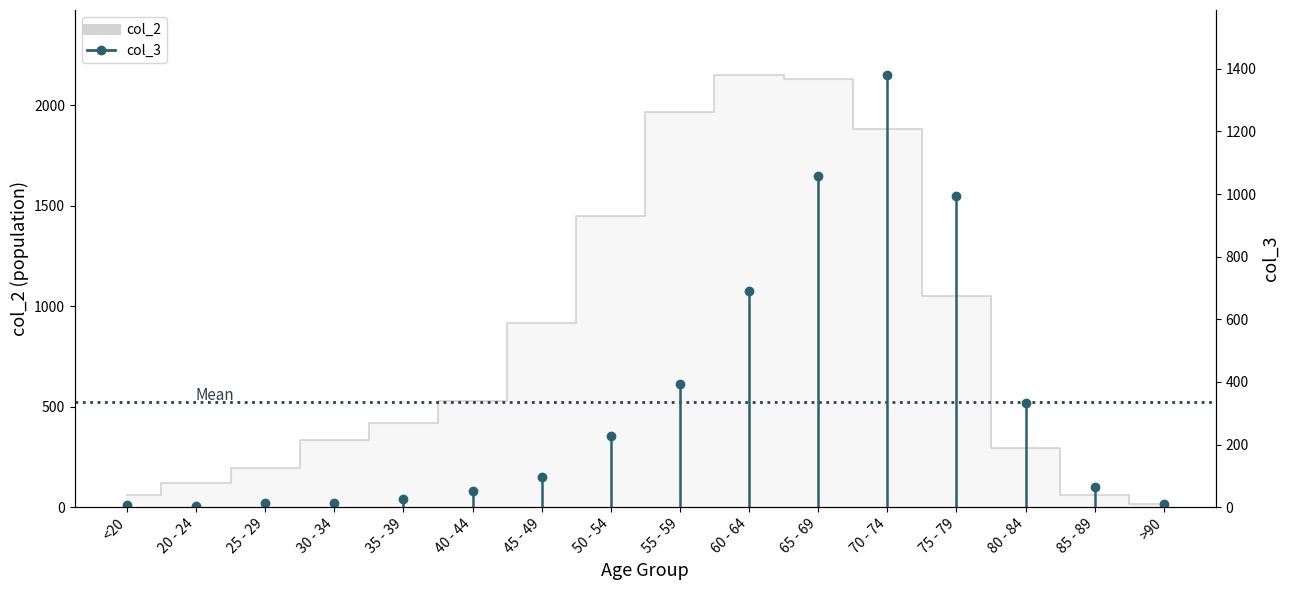

How many points are higher than both their immediate neighbors (excluding endpoints)?

1